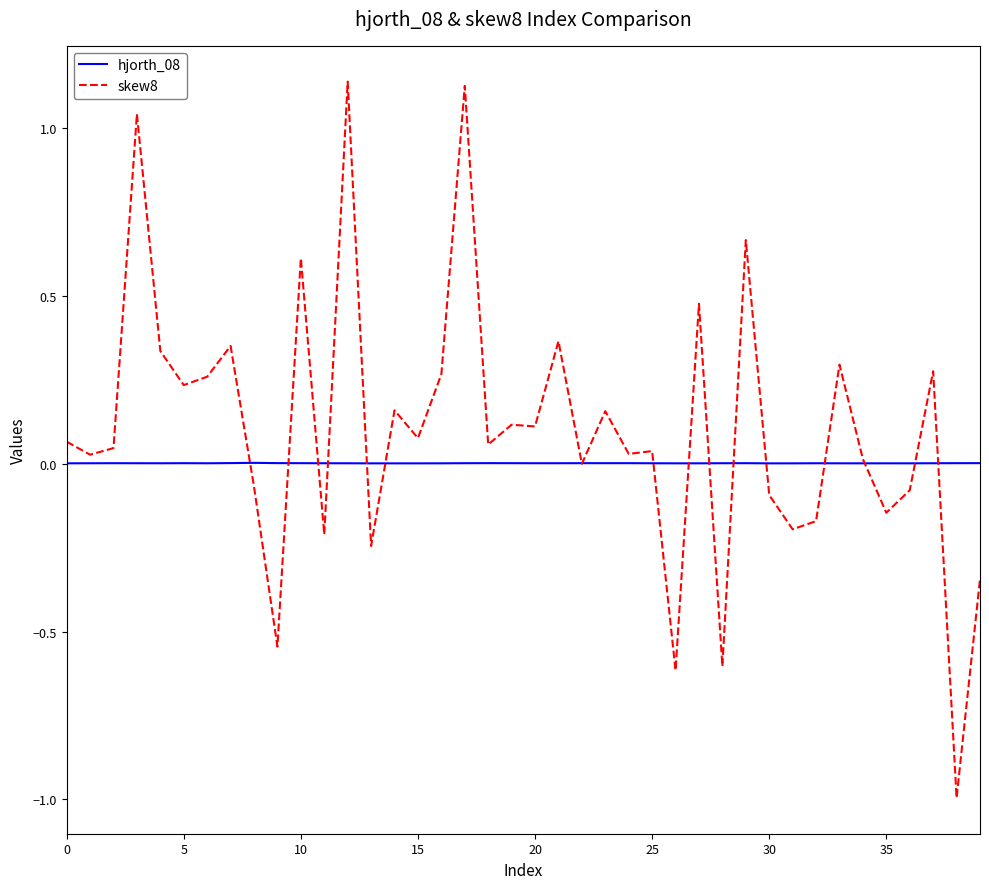

Which series has the largest total across all categories?

skew8